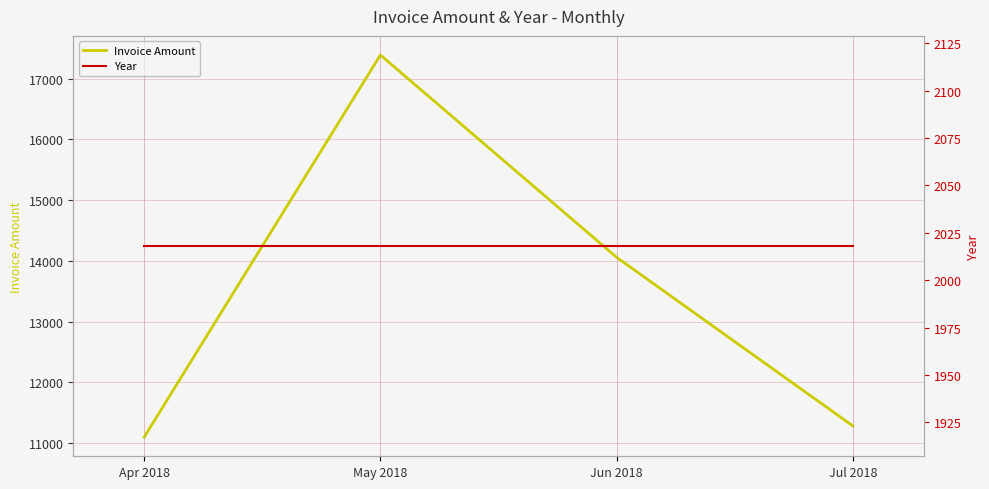

At how many categories does at least one series exceed 11341?

2